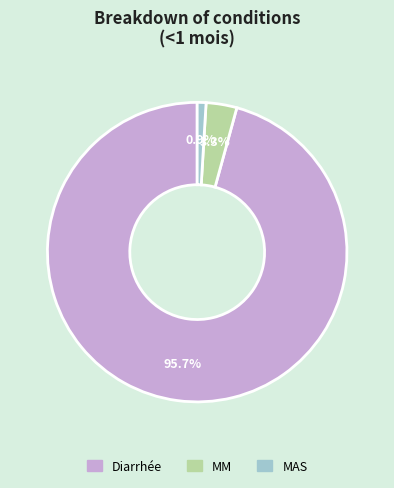

To the nearest percent, what is the difference between the largest and smallest slice percentages?

95%